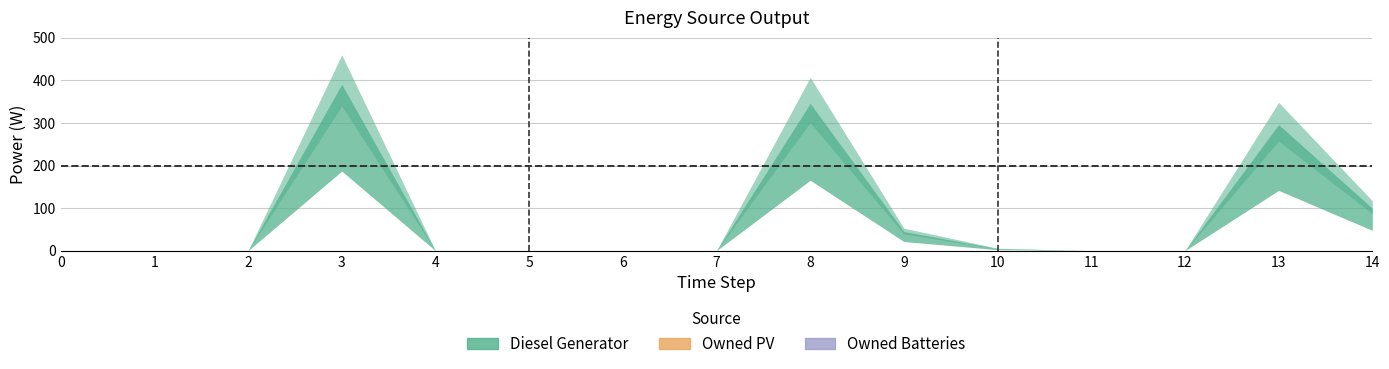

Which series has the largest range (max minus min)?

Diesel Generator